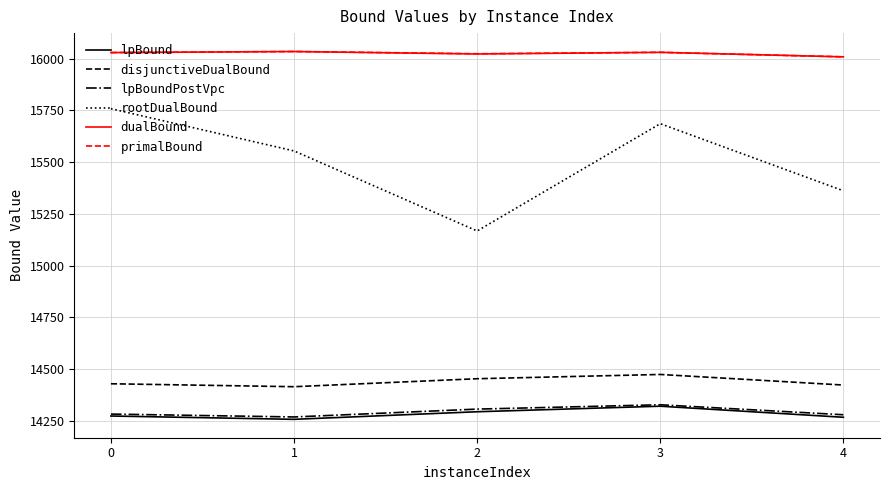

The value of disjunctiveDualBound at 2 is 19980.8. True or false?

False